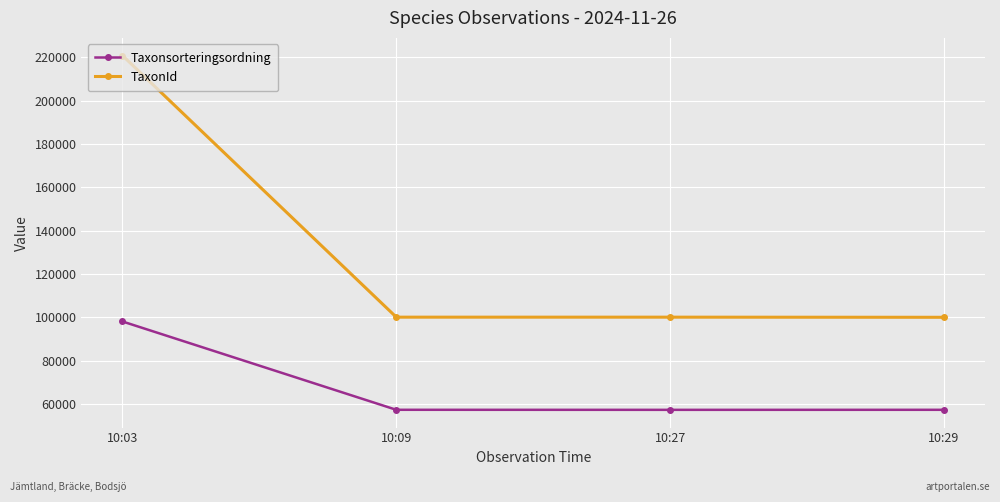

What is the lowest value of the Taxonsorteringsordning series?

57357